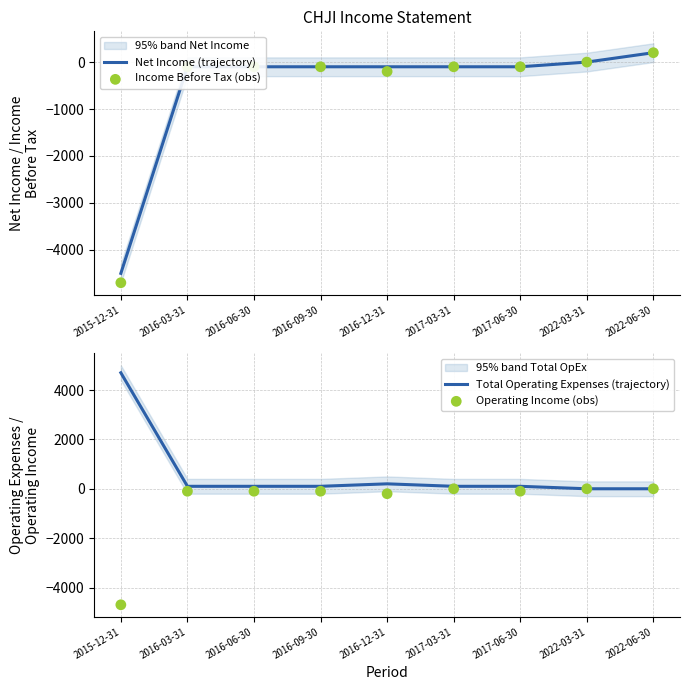

Which series contains the lowest Y value?

Income Before Tax (obs)